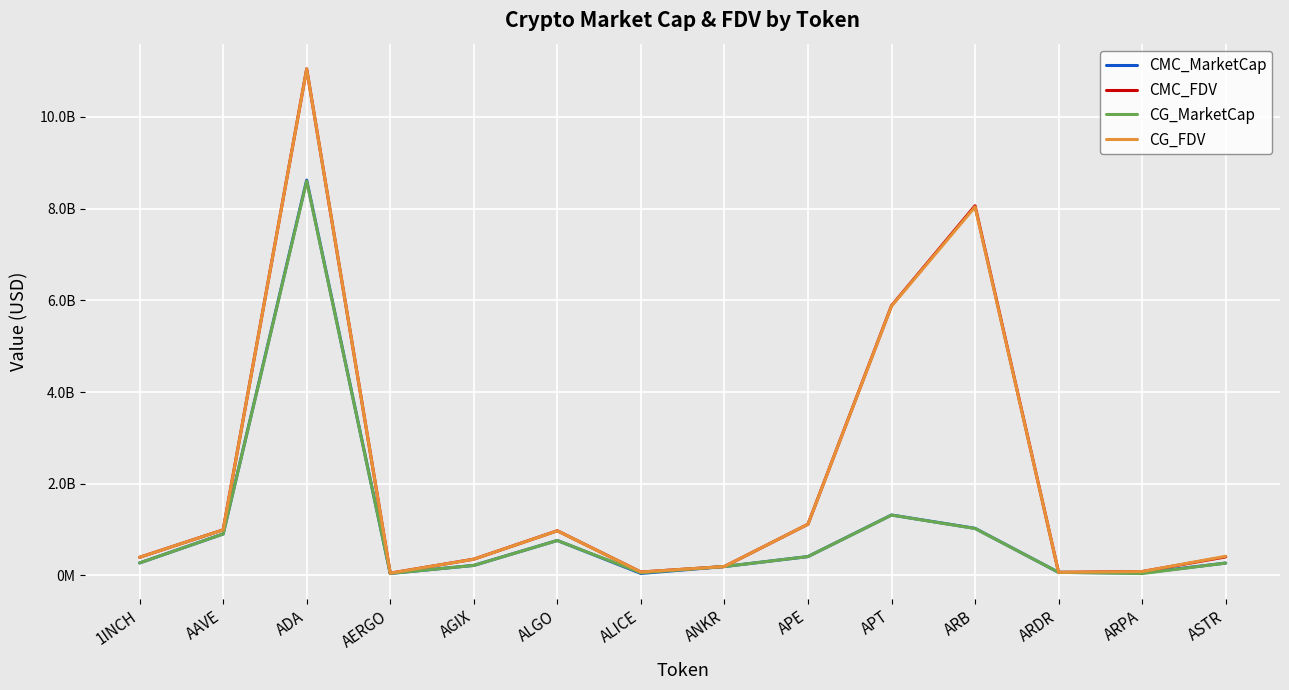

Reading left to right, transcribe all the data shown in this chart.

CMC_MarketCap: 273415853.2	904802092.8	8620895515.9	44250738.2	219728654.2	763682345.3	44649687.7	195102114.0	411915205.4	1318694812.8	1027851164.2	67935854.7	53498099.2	270462243.9
CMC_FDV: 396300698.1	995150023.6	11045469200.9	50284929.8	355620701.9	975372280.5	75369689.3	195102114.0	1117531714.6	5882235382.6	8061577758.3	67935854.7	86086696.4	405466552.6
CG_MarketCap: 273800274.0	904023651.0	8599947333.0	44592351.0	219438790.0	762733650.0	59243899.0	195307704.0	412073850.0	1316975989.0	1024740000.0	68644290.0	42251018.0	270744694.0
CG_FDV: 396858127.0	994271860.0	11042870594.0	50673126.0	355151570.0	974160615.0	75314600.0	195307704.0	1117962119.0	5874298575.0	8037176468.0	68644290.0	86035656.0	418678187.0